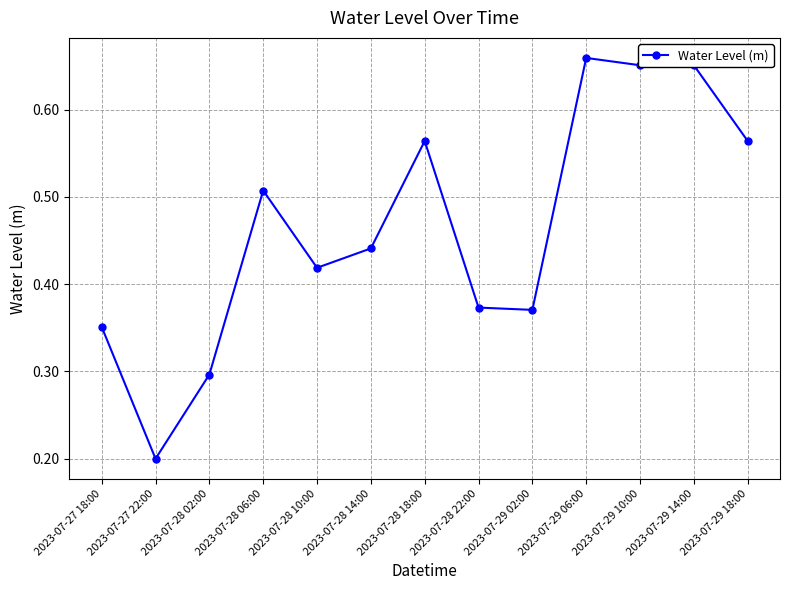

Is it true that the value at 2023-07-28 14:00 is 0.2?

False